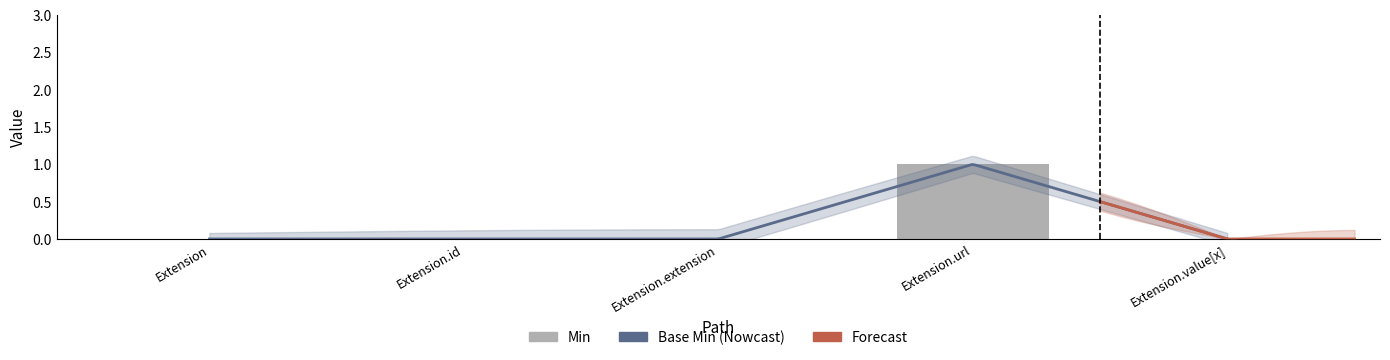

What is the value of the 4th bar from the left?

1